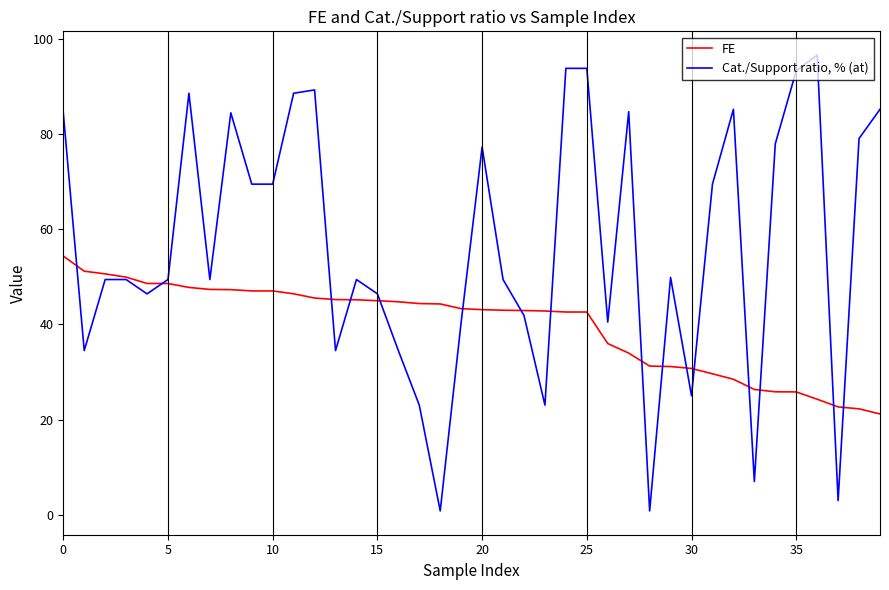

Which series has the largest range (max minus min)?

Cat./Support ratio, % (at)